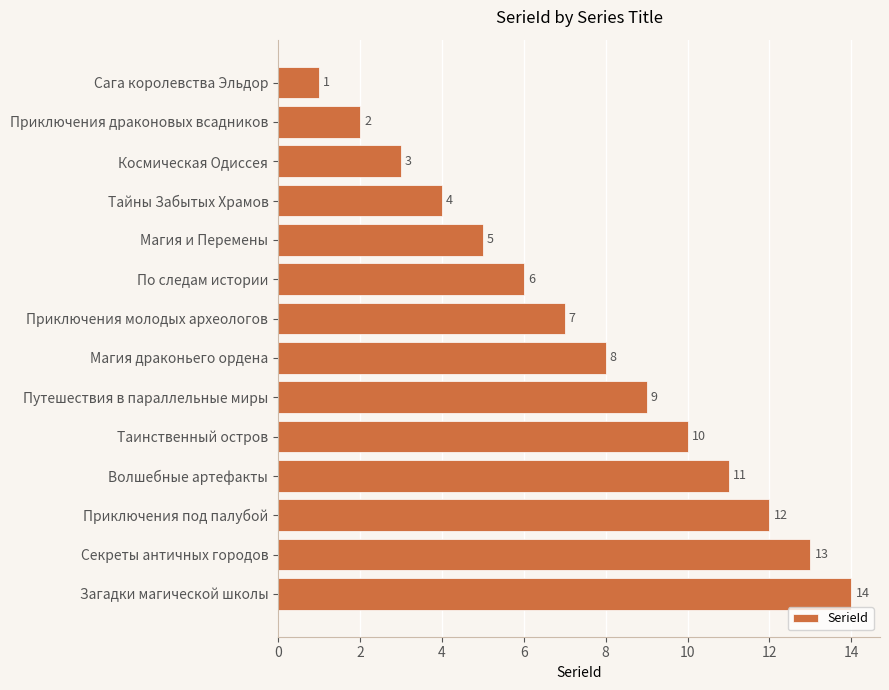

What is the change in value from Космическая Одиссея to Путешествия в параллельные миры?

+6